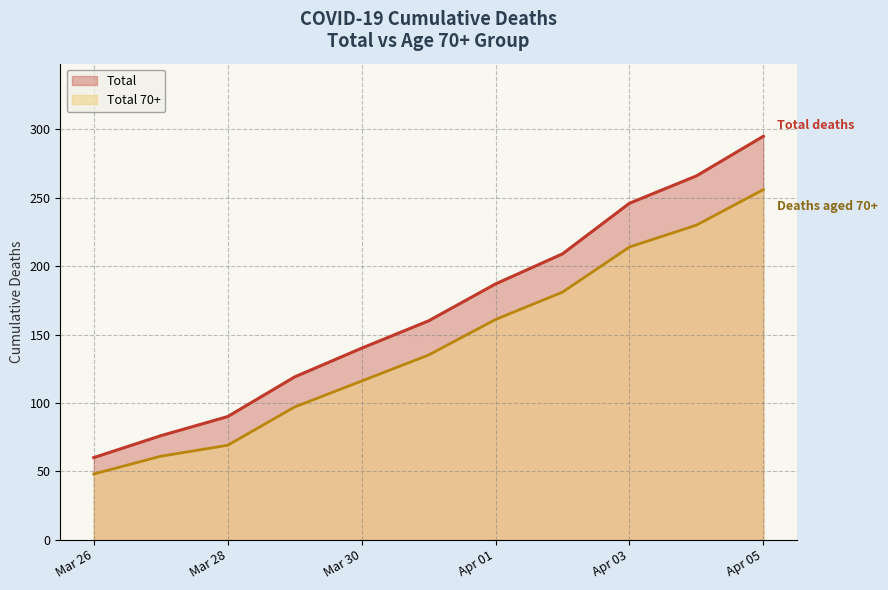

Rank the series at 2020-03-28 from highest to lowest value.

Total, Total 70+